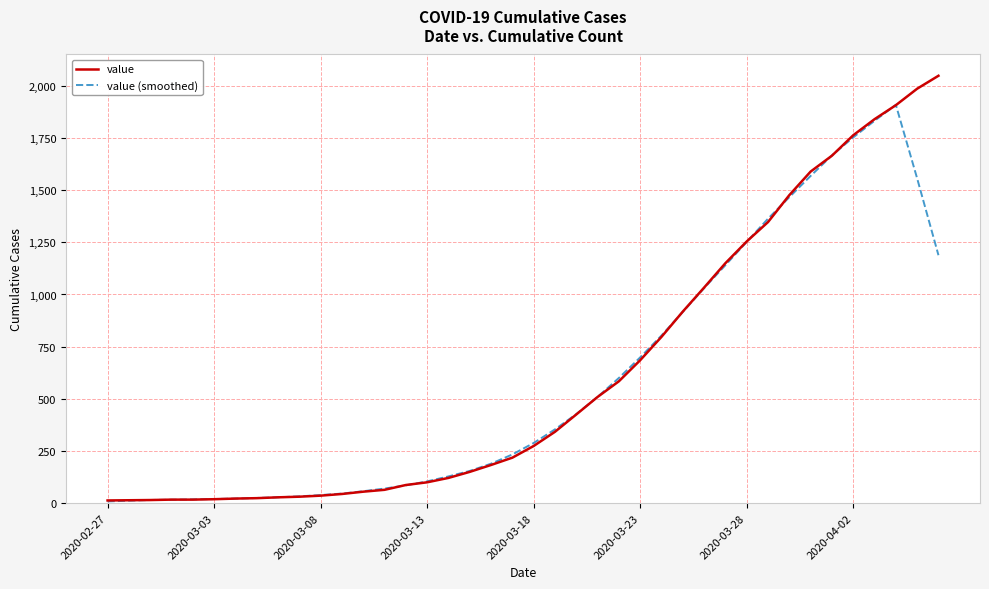

What is the smallest value displayed?

8.4